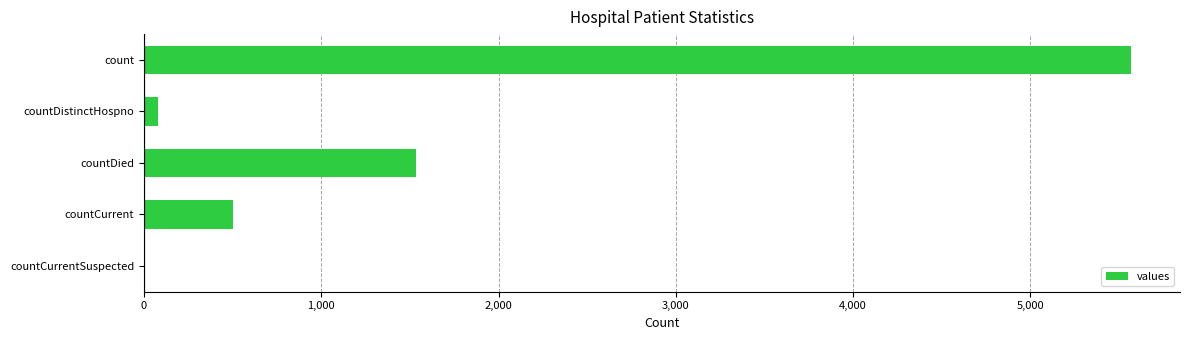

What is the change in value from count to countCurrent?

-5064